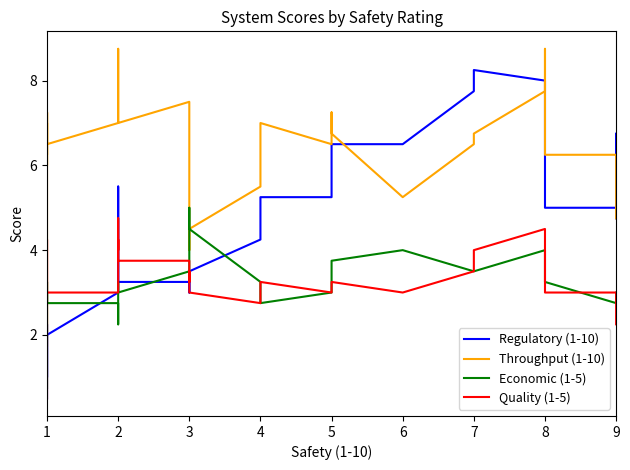

True or false: Regulatory (1-10) and Throughput (1-10) cross at least once.

True